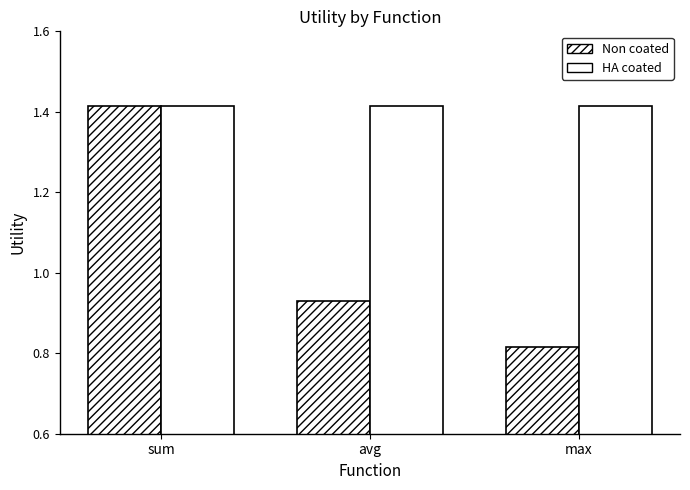

At sum, list the series in order from smallest to largest.

Non coated, HA coated